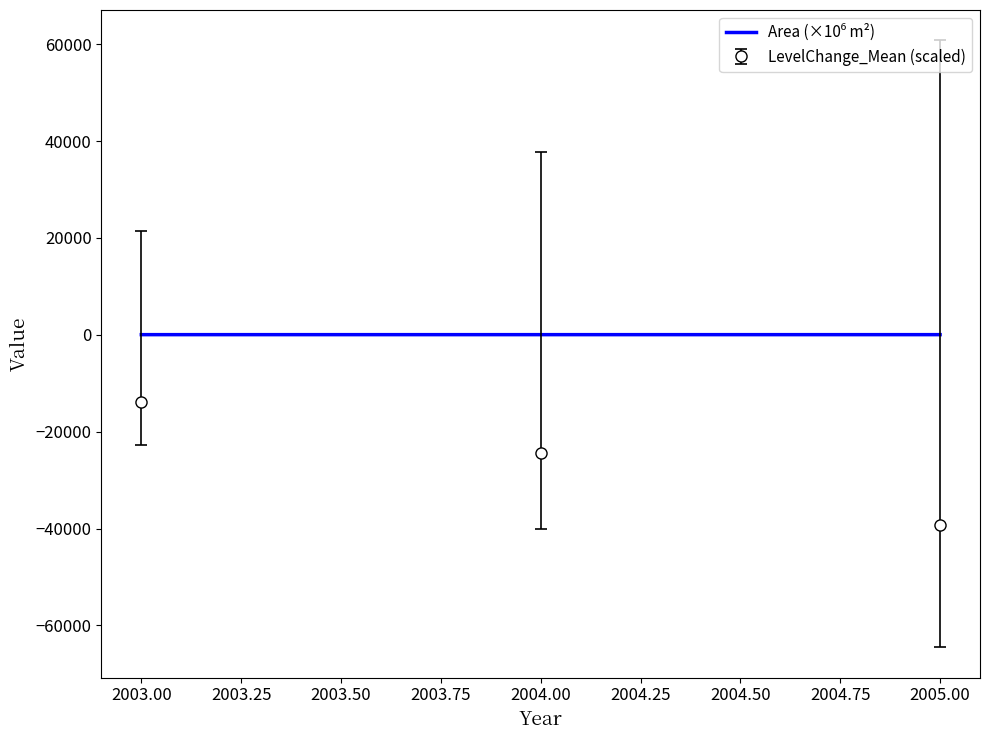

What is the average value of the LevelChange_Mean (scaled) series?

-25821.3